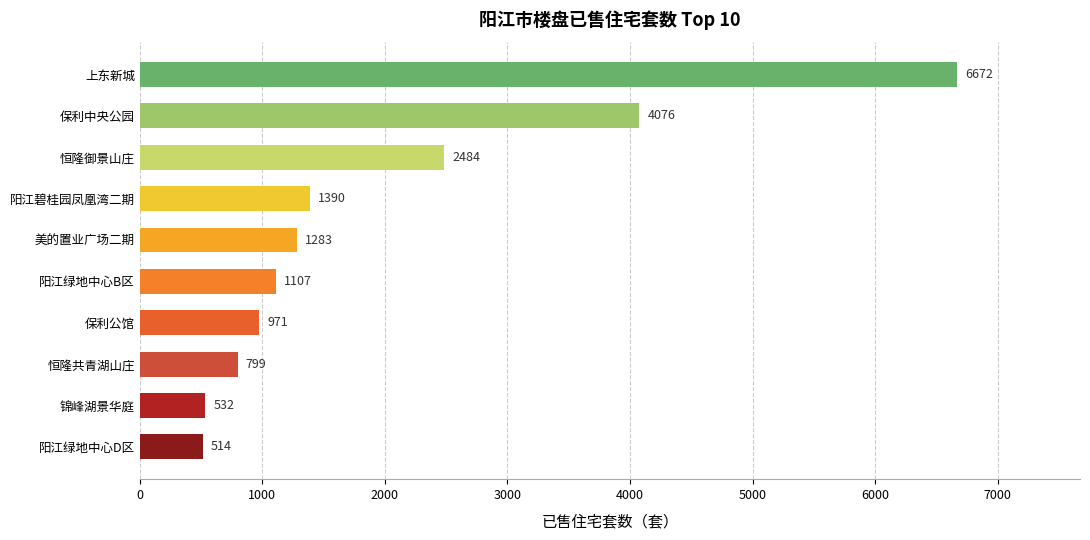

At which label is the value closest to 3593?

保利中央公园